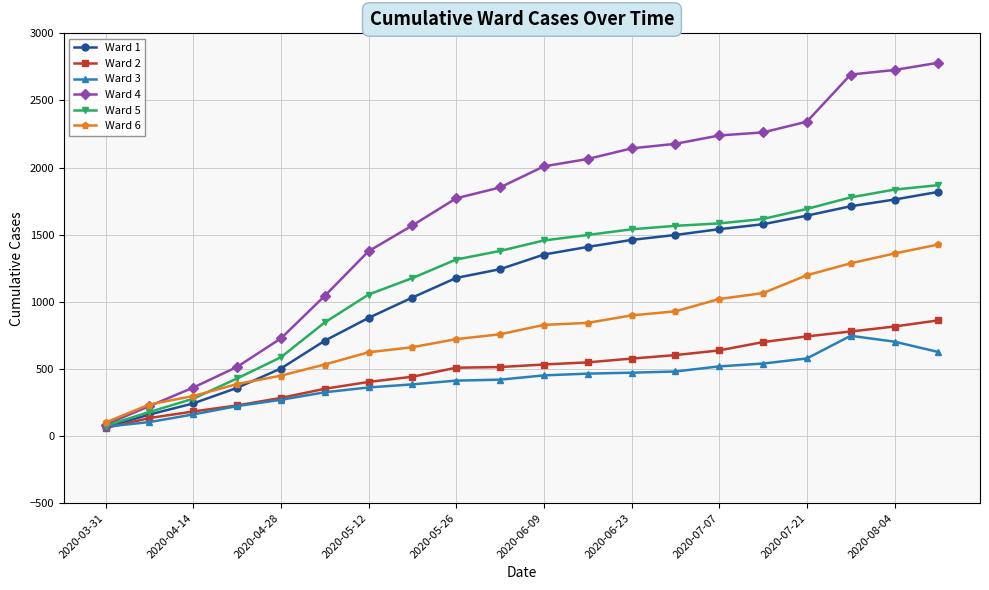

What is the value of the Ward 3 point at the 12th from the left?

465